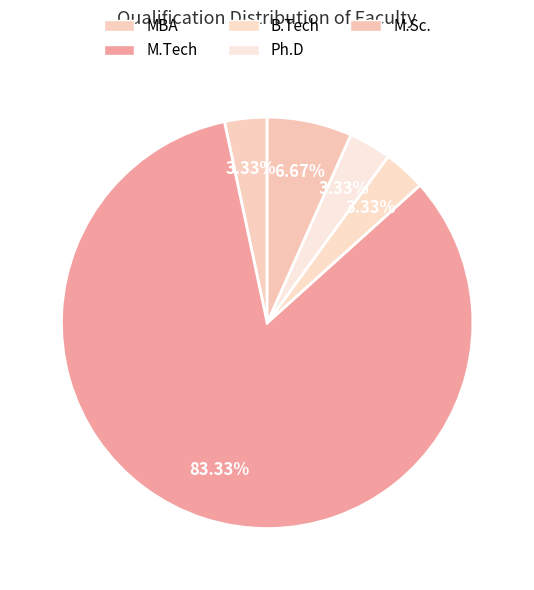

How many slices are in this pie chart?

5